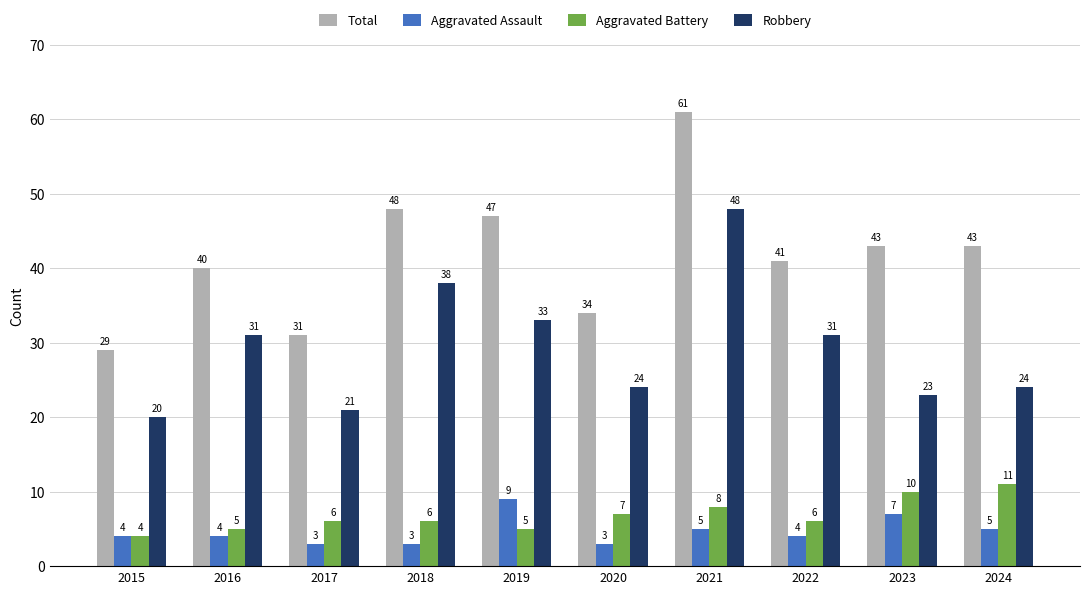

Is it true that Total equals 53 at 2020?

False